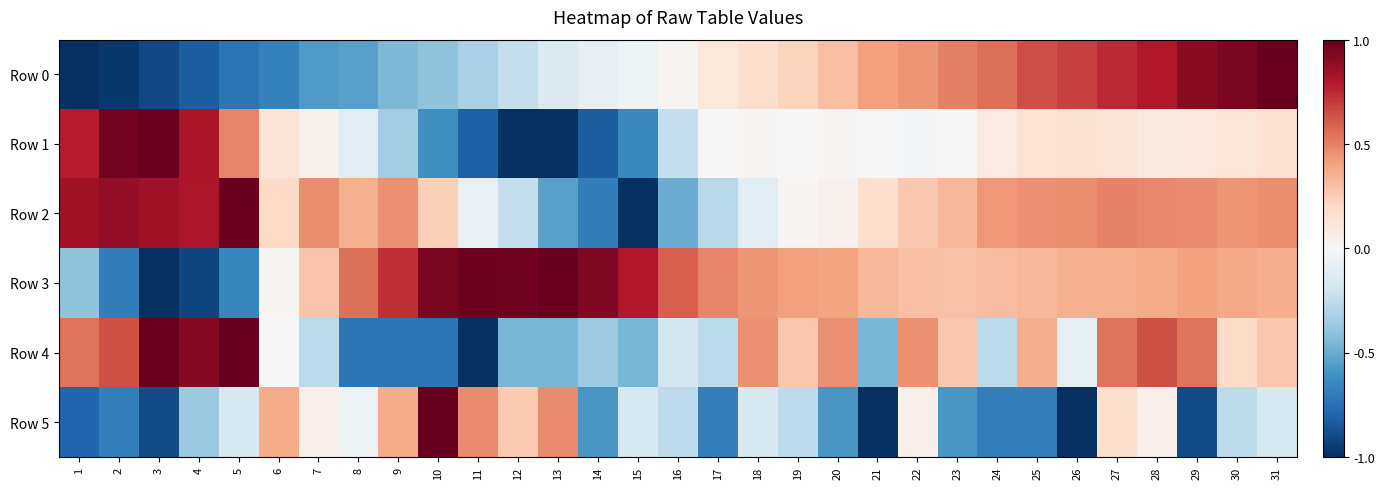

Which has a higher value, 4 or 17?

17